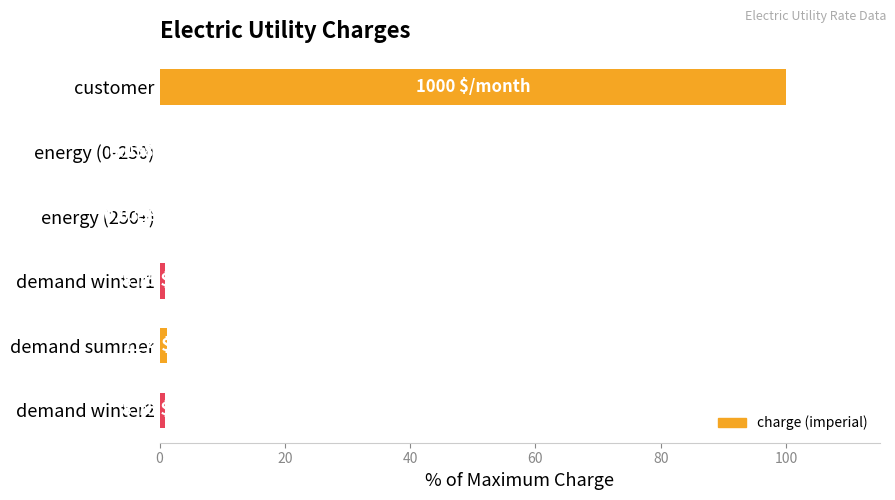

At which category does the chart reach its peak across all series?

customer